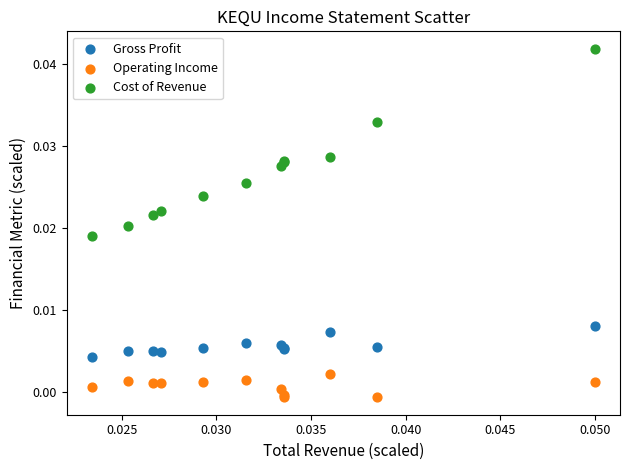

Which series reaches the maximum Y coordinate?

Cost of Revenue